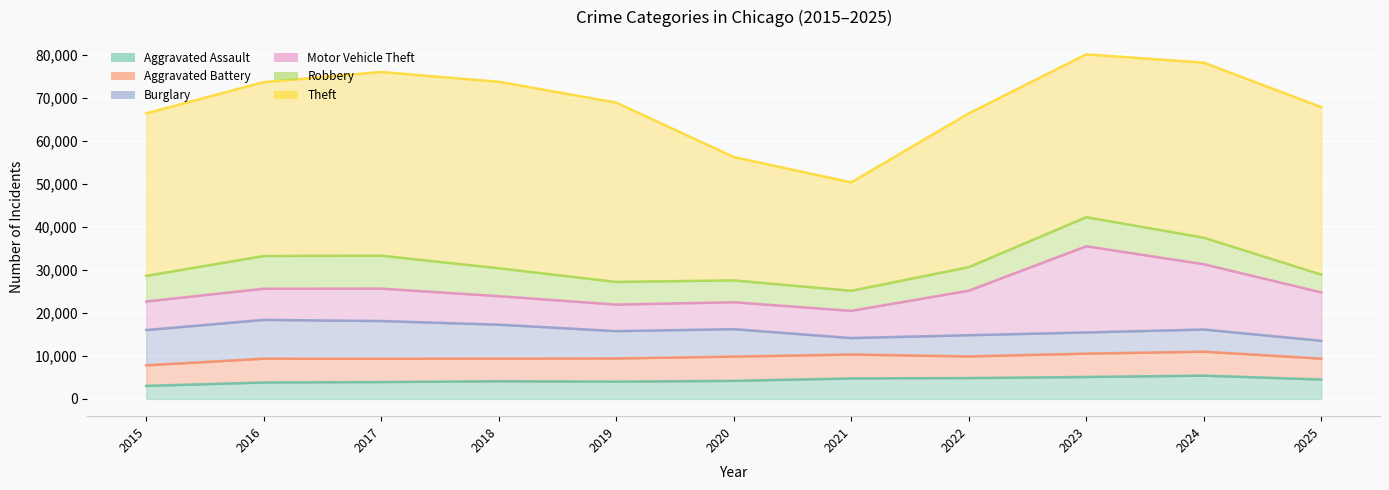

At which category is the sum across all series the highest?

2023